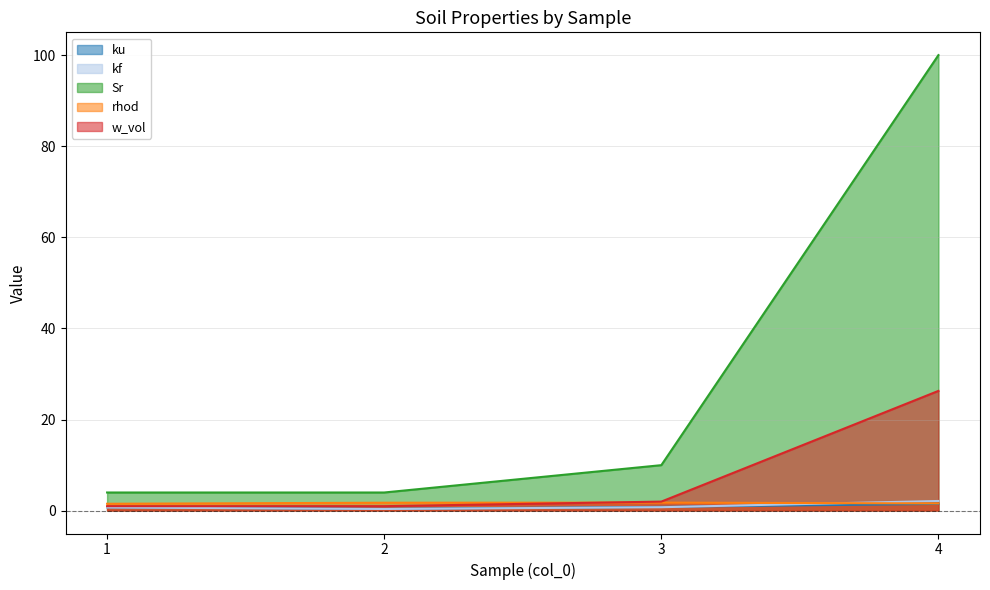

Read the Sr value at 3.

10.0